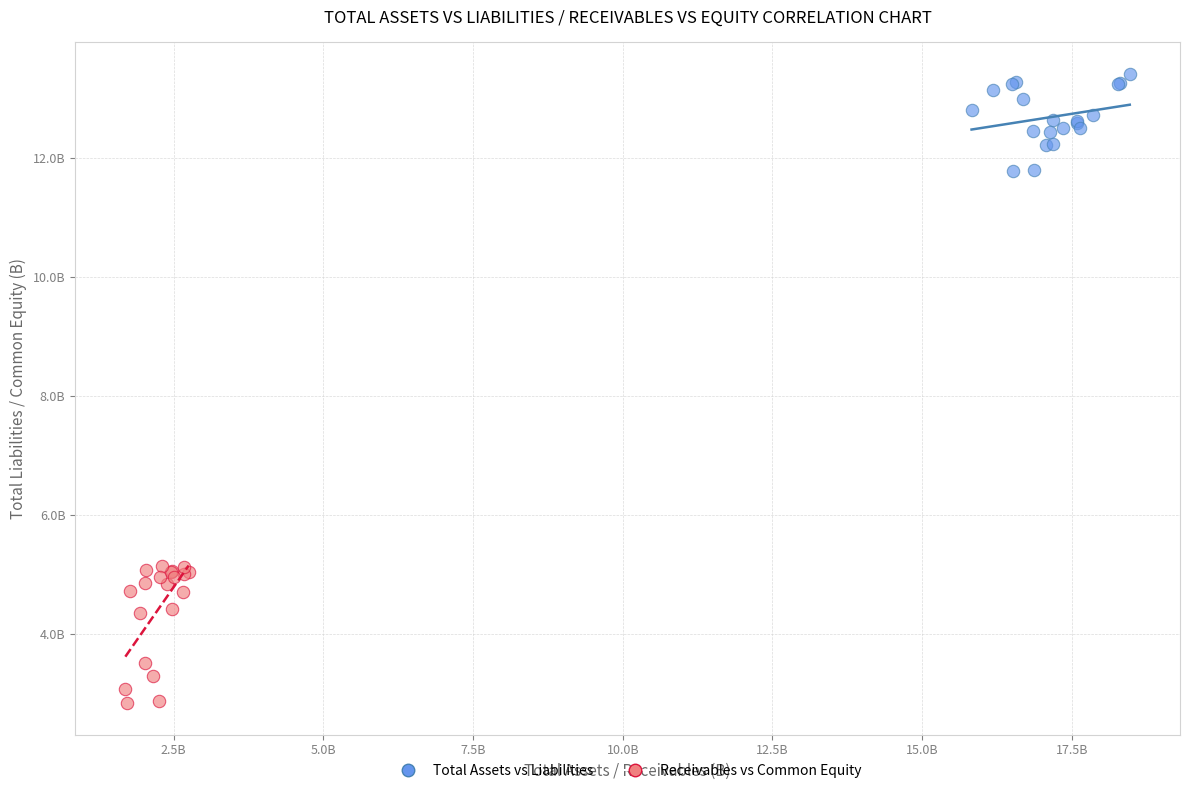

Which series has the largest Y range (max minus min)?

Receivables vs Common Equity